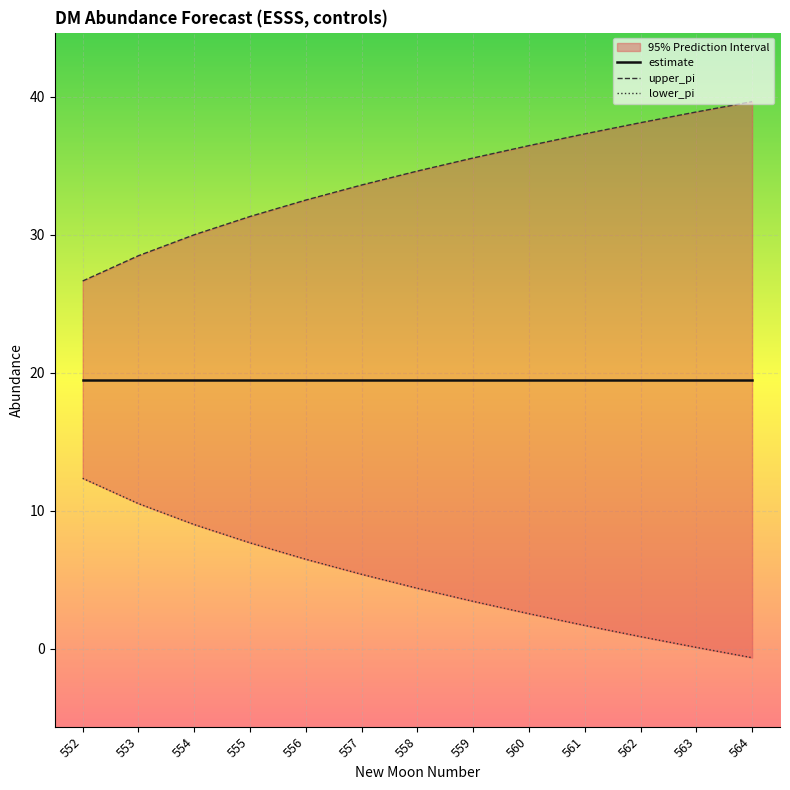

Reading left to right, what are all the values shown in this chart?

upper_pi: 26.6	28.5	30.0	31.3	32.5	33.6	34.6	35.6	36.5	37.3	38.1	38.9	39.6
lower_pi: 12.3	10.5	9.0	7.7	6.5	5.4	4.4	3.4	2.5	1.7	0.9	0.1	-0.7